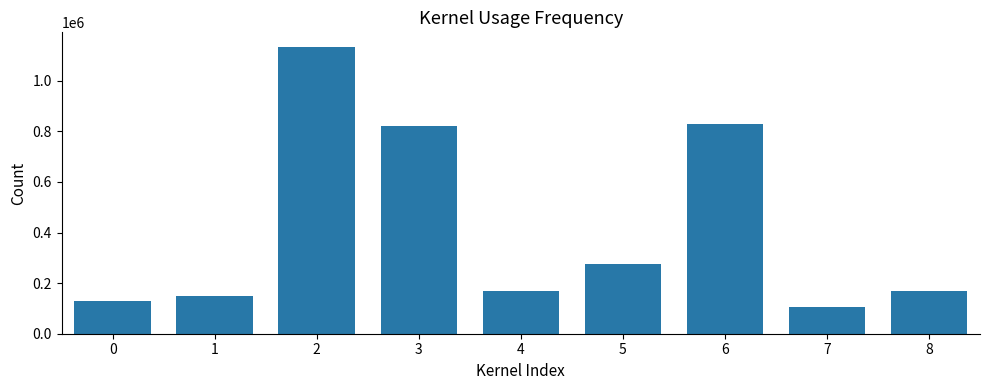

What value does the data have at 6, to the nearest 50?

829300